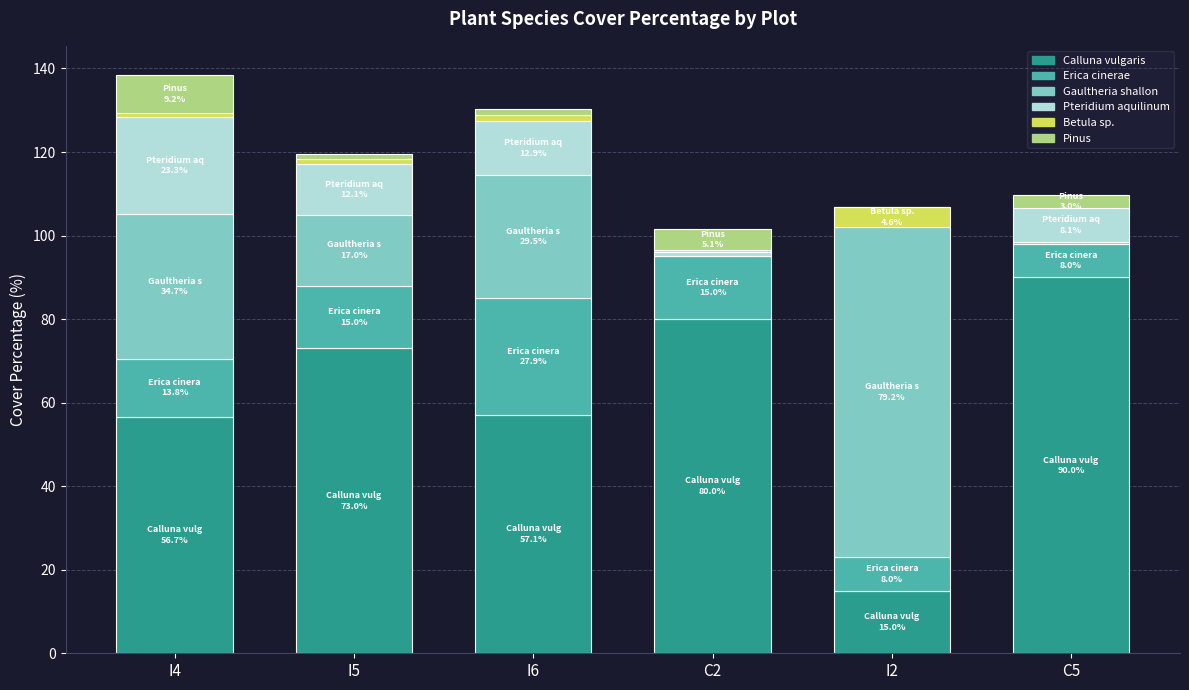

What is the total value across all series at I2?

106.7